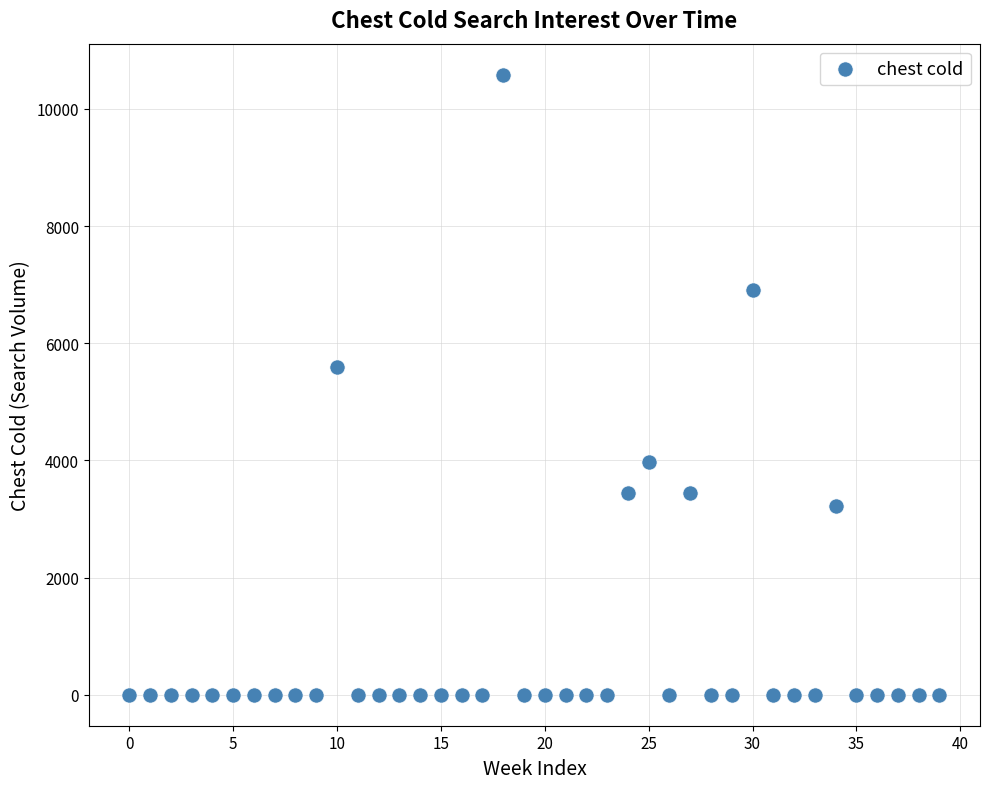

What is the range of Y values (max minus min)?

10585.9